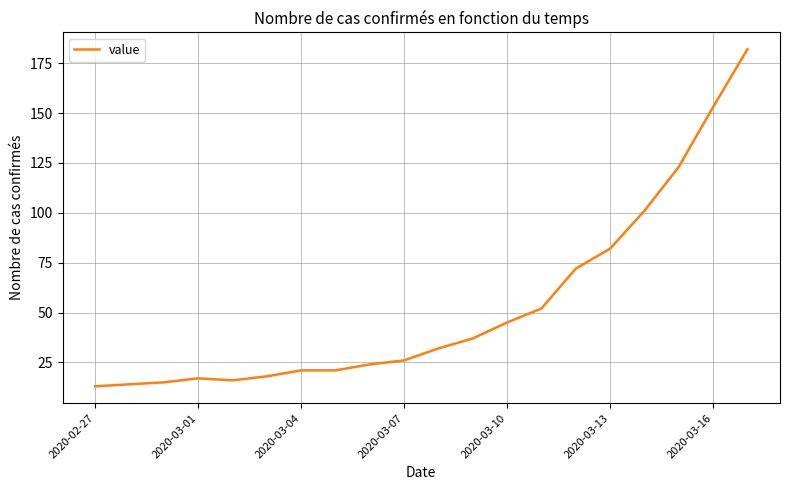

What is the maximum value shown in the chart?

182